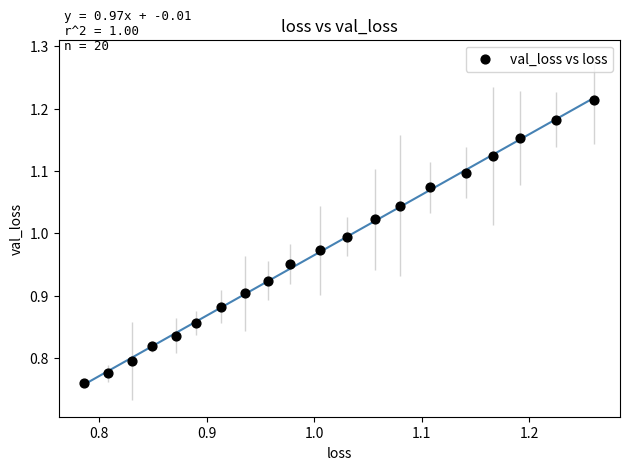

What is the range of X values (max minus min)?

0.5